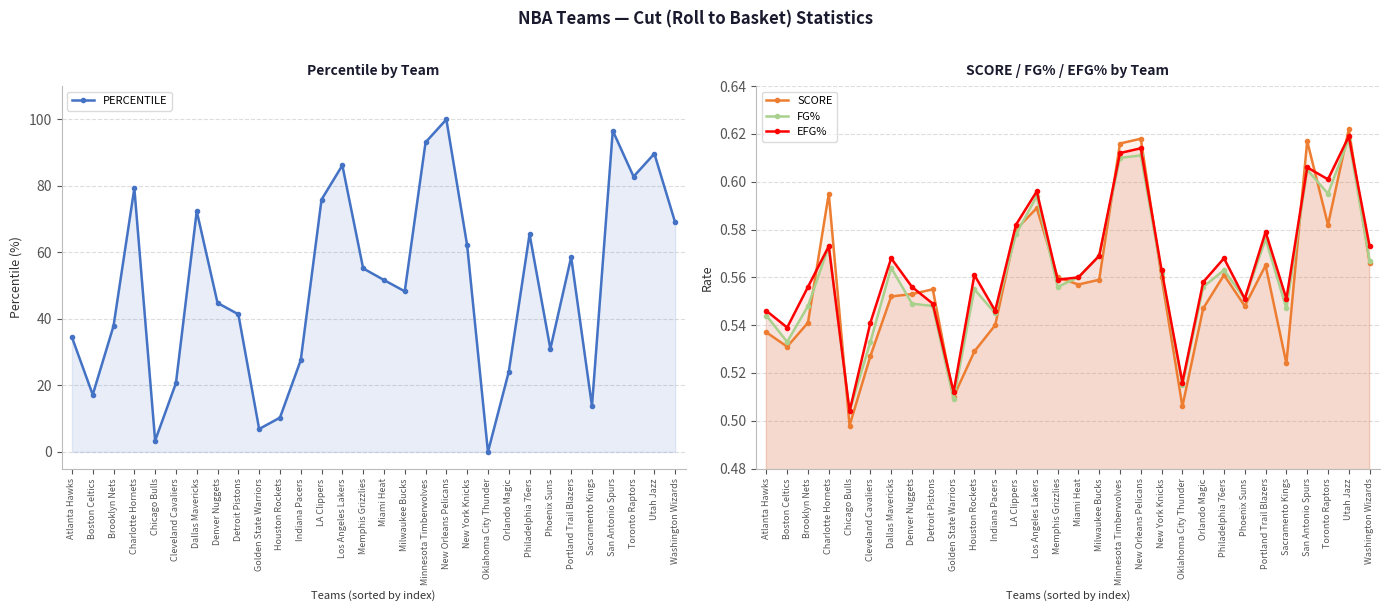

At which category does FG% reach its first local peak?

Charlotte Hornets